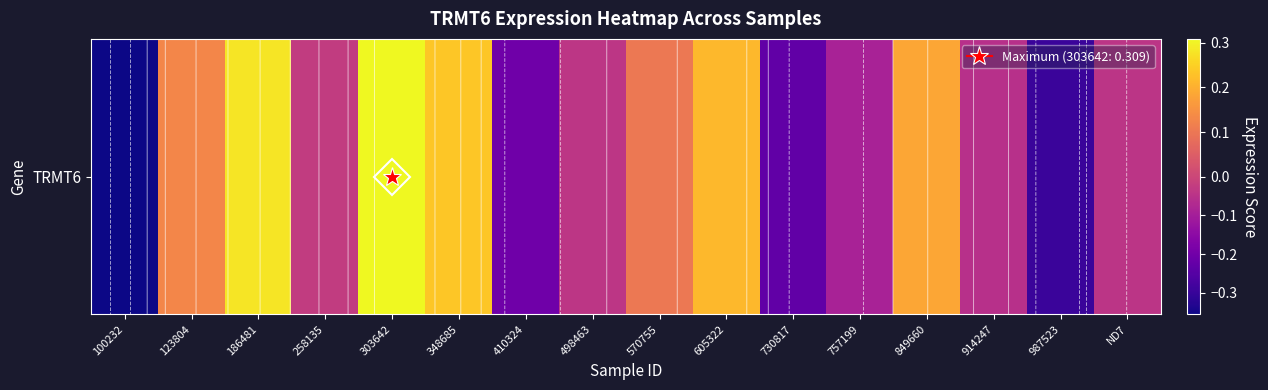

Reading left to right, extract all data points from this chart.

-0.4	0.1	0.3	-0.0	0.3	0.2	-0.2	-0.0	0.1	0.2	-0.2	-0.1	0.2	-0.1	-0.3	-0.0